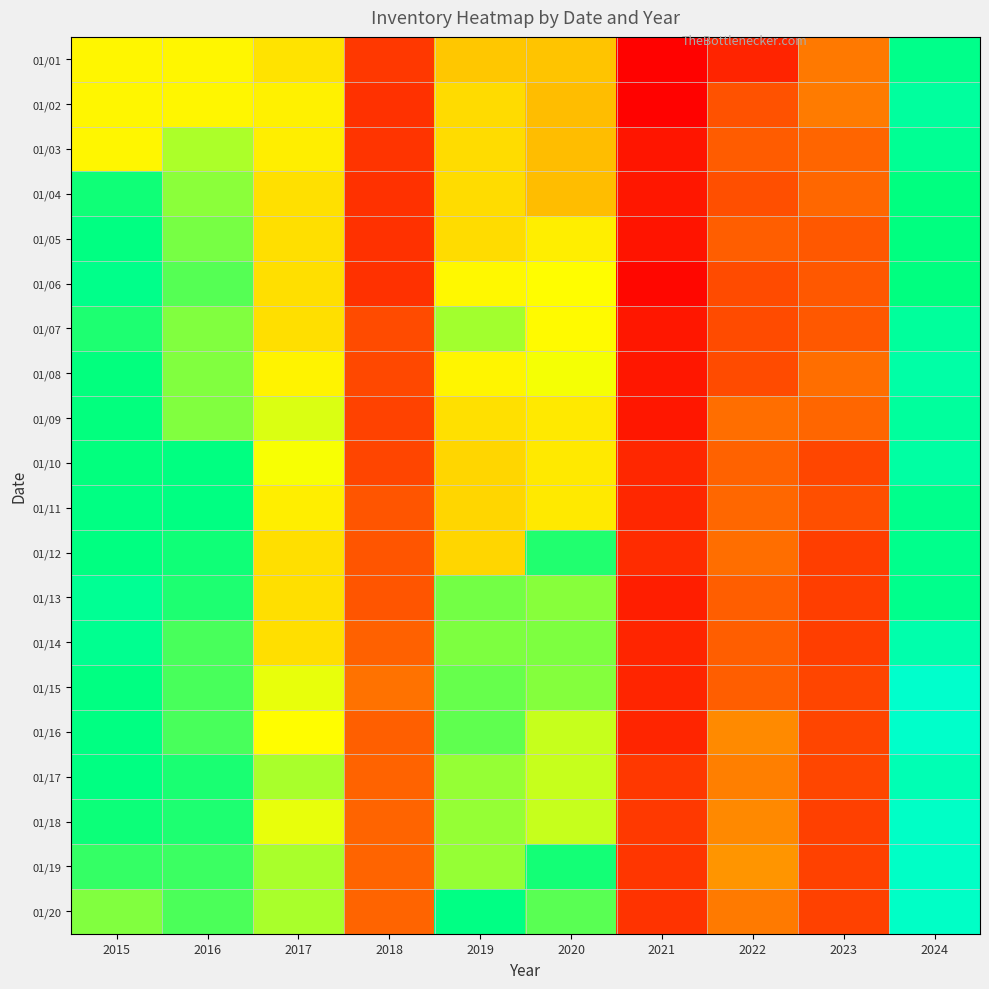

What is the total value across all series at 2022?

126243041